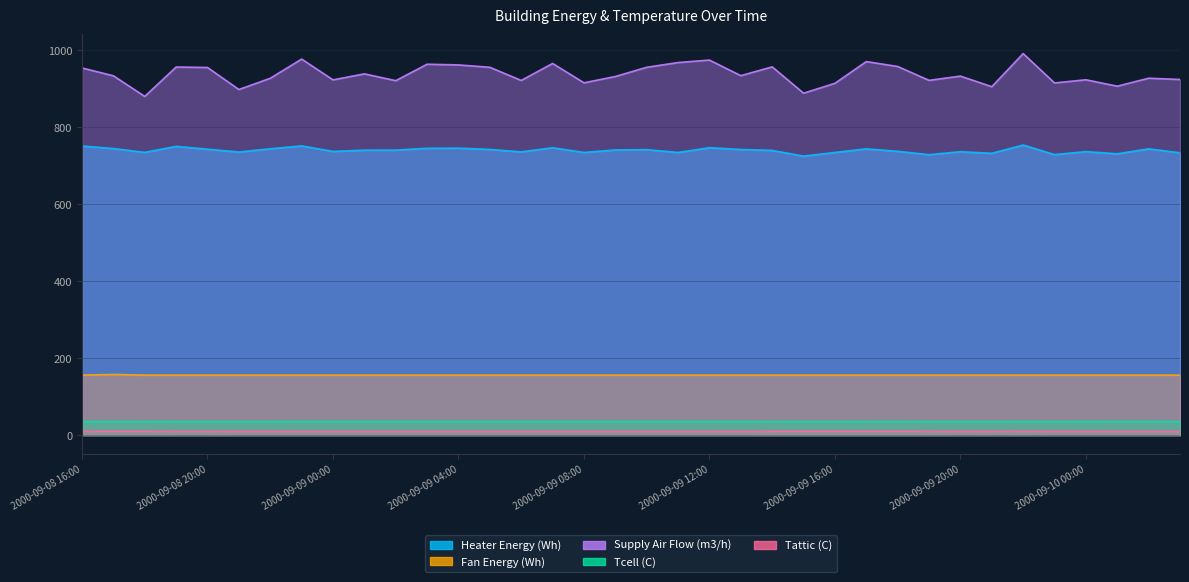

How many interior local peaks does the Fan Energy (Wh) series have?

1